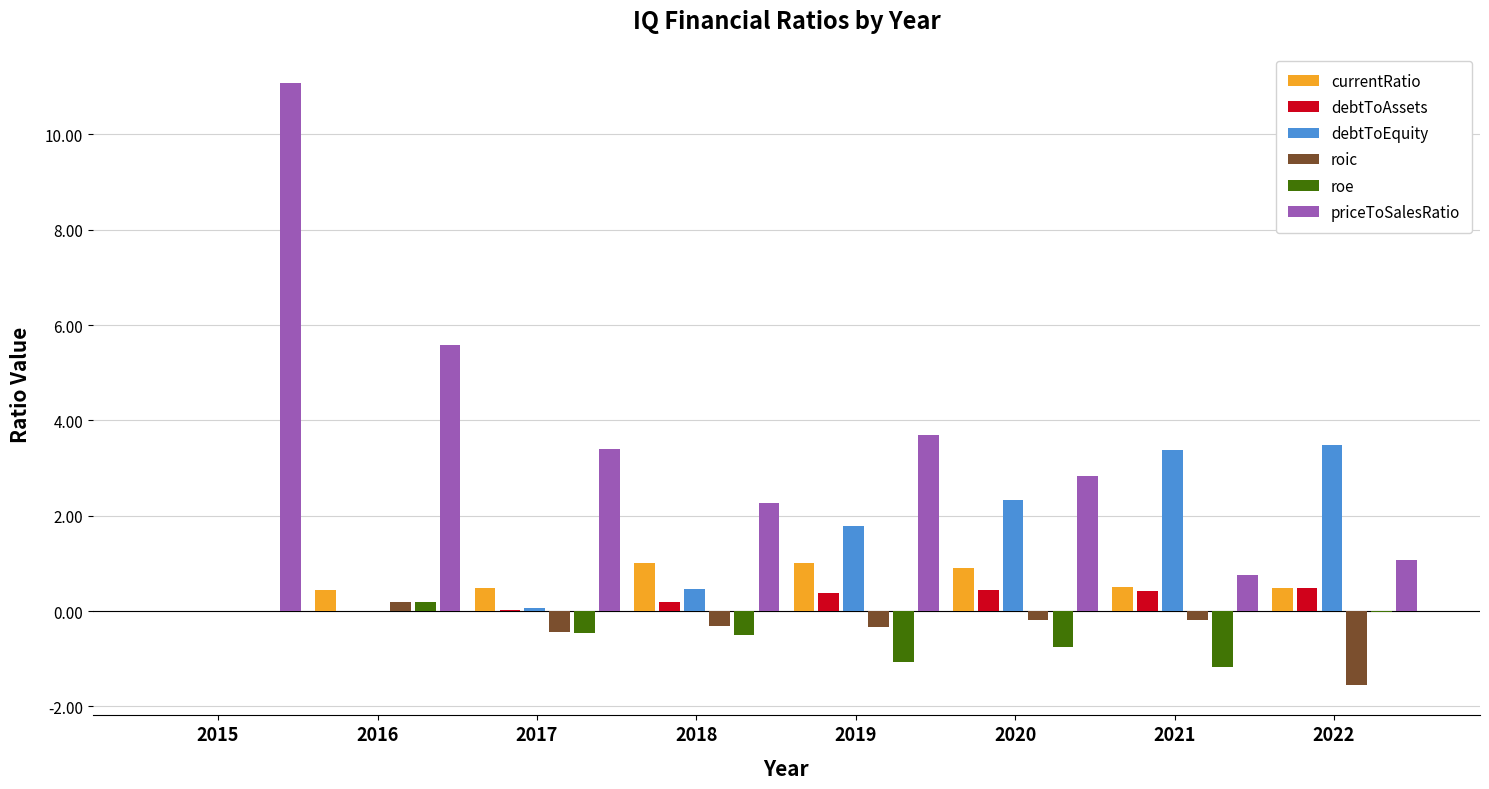

True or false: roe has a value of -0.0 at 2022.

True